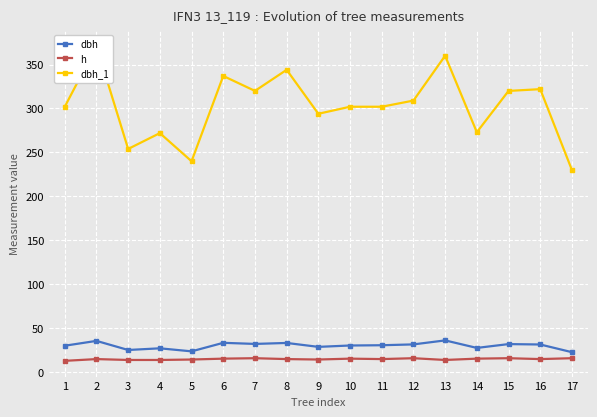

How many lines are shown in the chart?

3